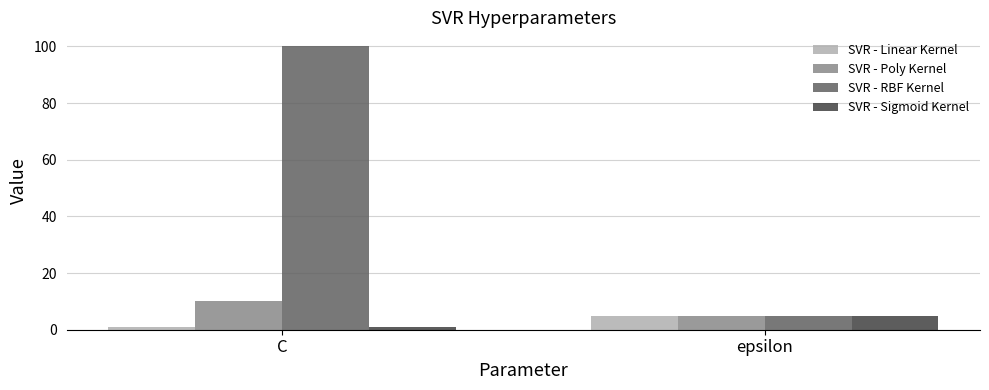

Reading right to left, transcribe all the data shown in this chart.

SVR - Linear Kernel: epsilon=5	C=1
SVR - Poly Kernel: epsilon=5	C=10
SVR - RBF Kernel: epsilon=5	C=100
SVR - Sigmoid Kernel: epsilon=5	C=1